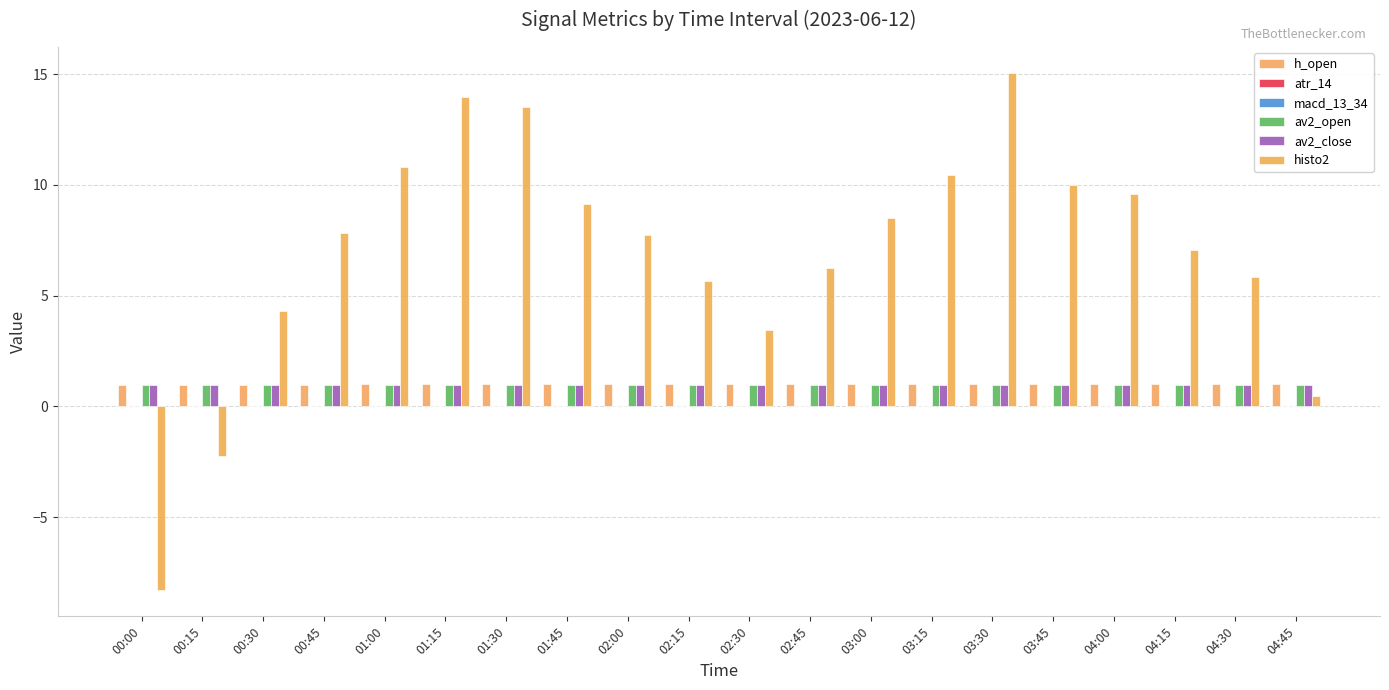

What is the label of the 6th bar from the right?

03:30